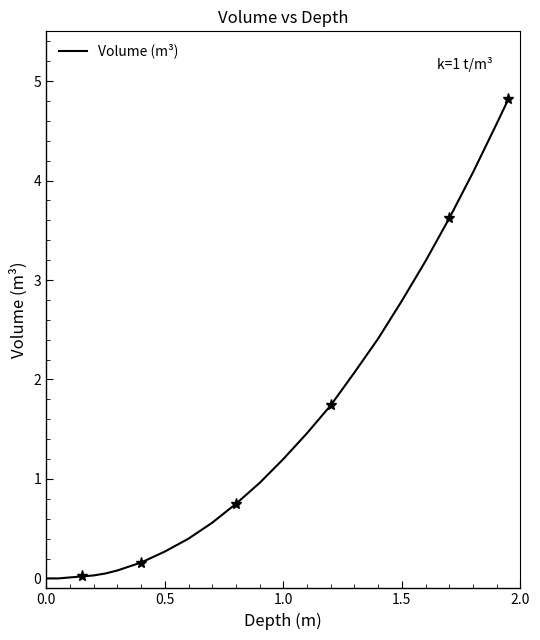

The value of Volume (m³) at 1.0 is 1.2. True or false?

True